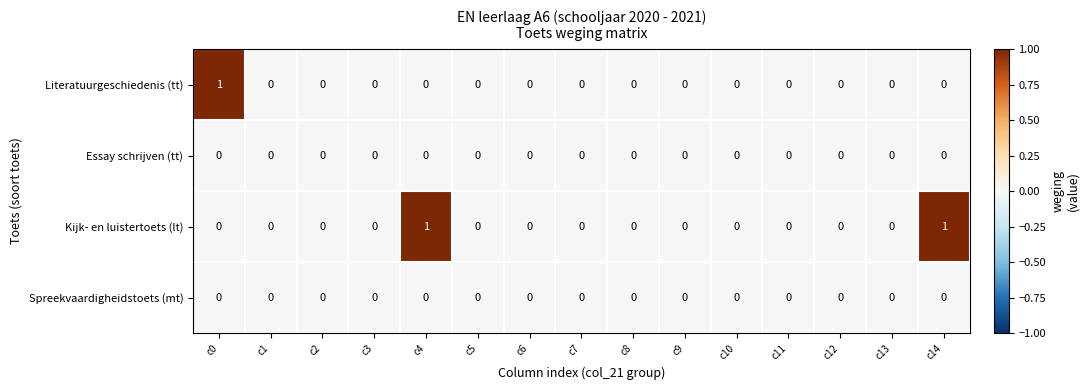

Is the value of Literatuurgeschiedenis (tt) at c2 greater than the value of Kijk- en luistertoets (lt) at c4?

No